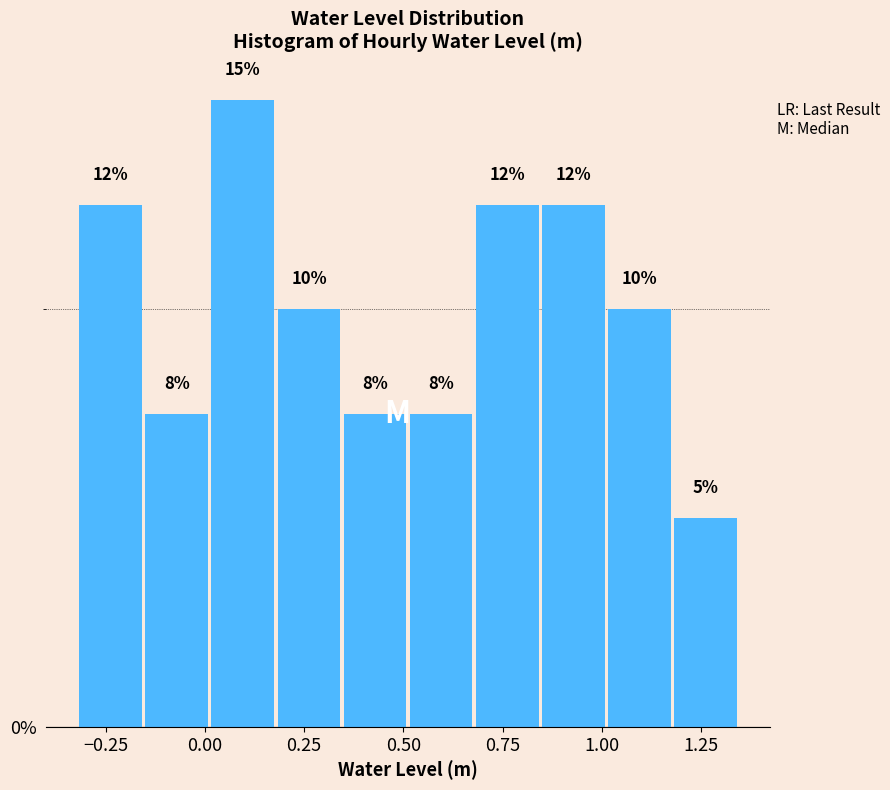

Around what value on the x-axis is the tallest bar? Give the approximate position of its centre, as read against the axis.

0.10